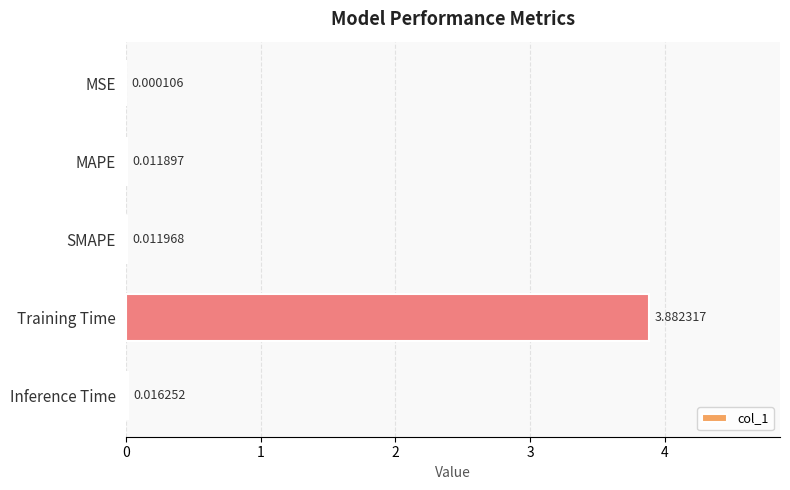

What is the change in value from MAPE to Training Time?

+3.9